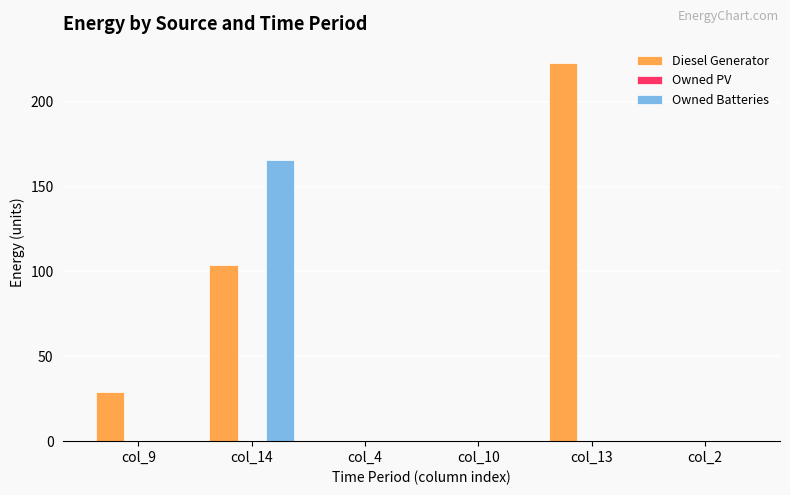

At which label is Diesel Generator closest to 111?

col_14